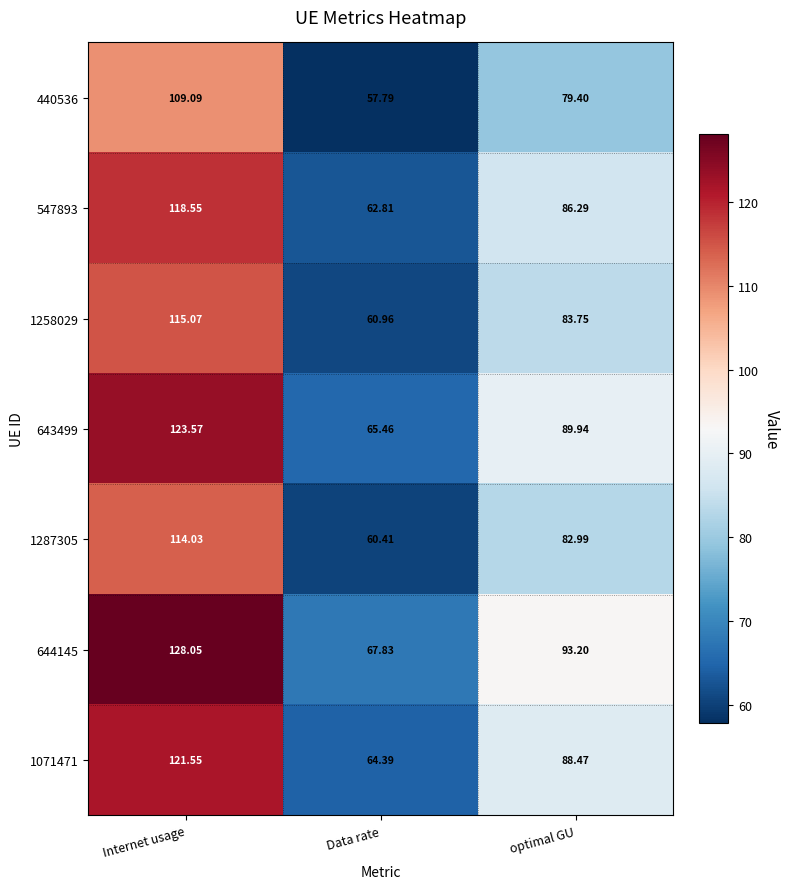

At which category does the chart reach its minimum across all series?

Data rate